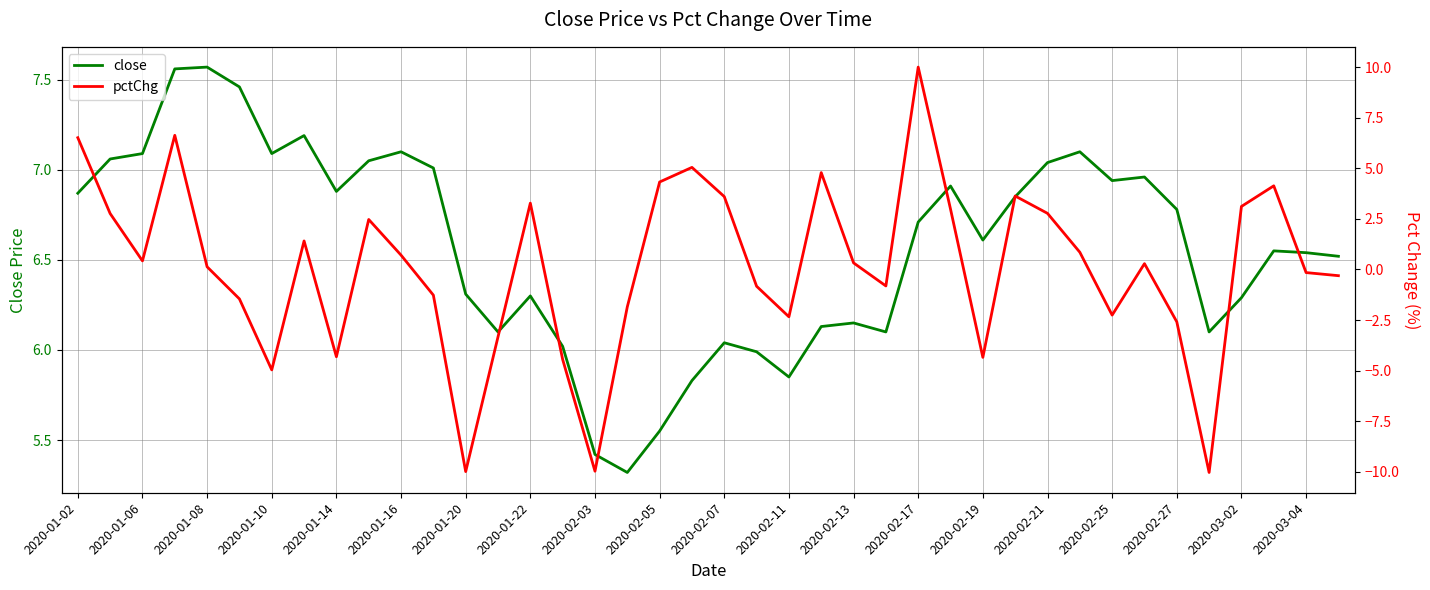

Which series has the largest range (max minus min)?

pctChg